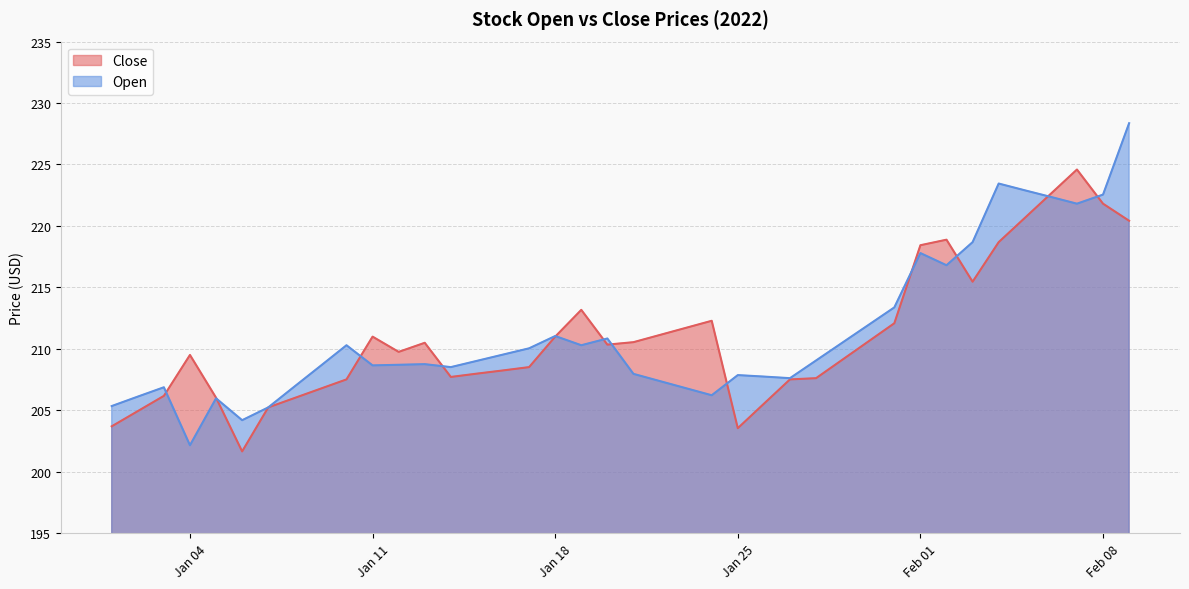

What is the difference between the Close values at 2022-02-04 and 2022-01-07?

13.5